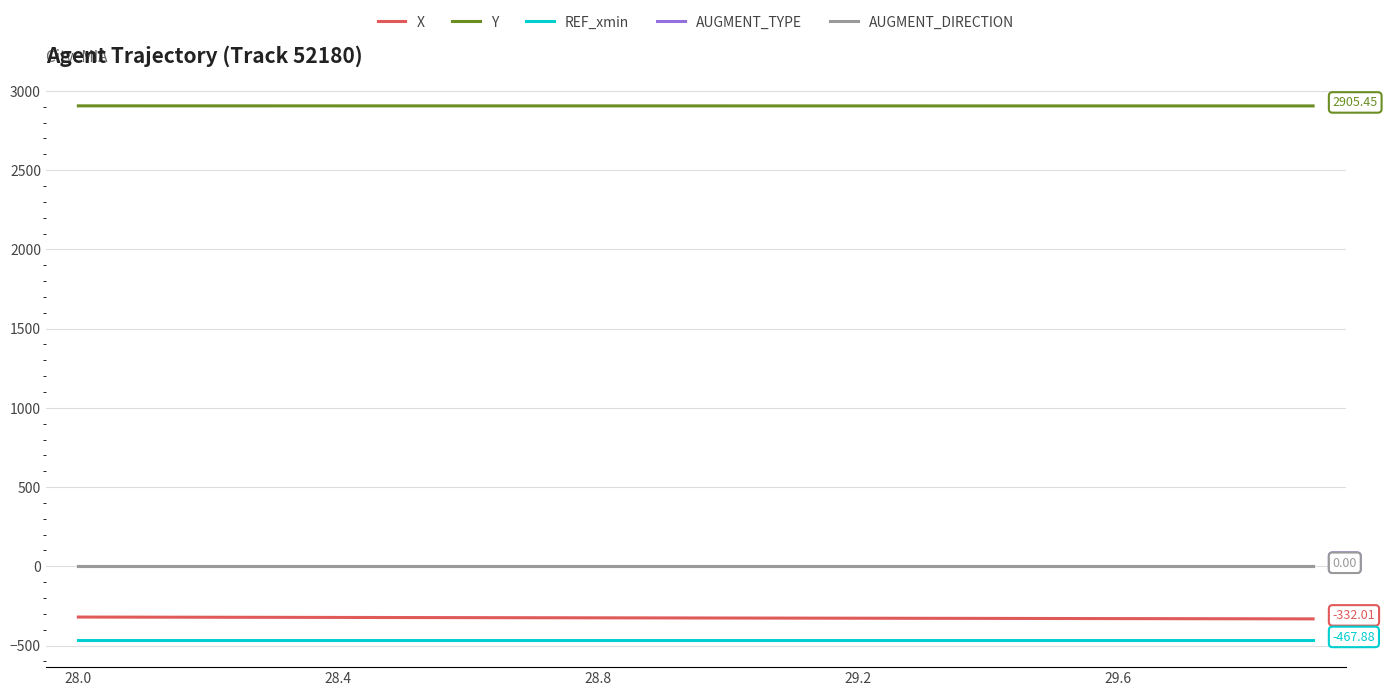

True or false: AUGMENT_DIRECTION and REF_xmin cross at least once.

False